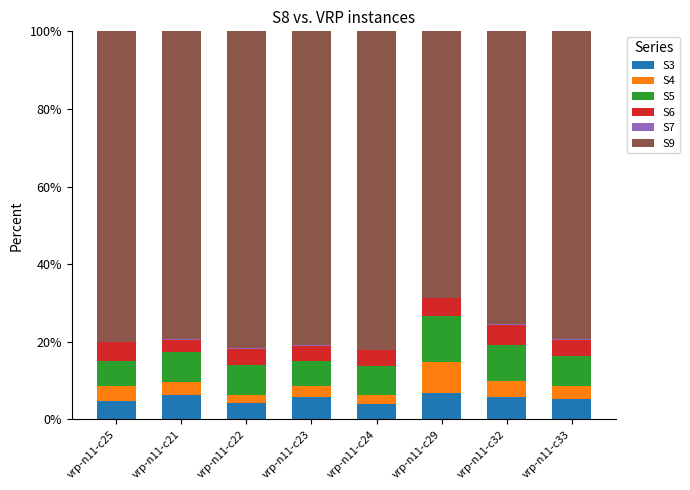

Are the bars grouped side by side (vs. stacked)?

No